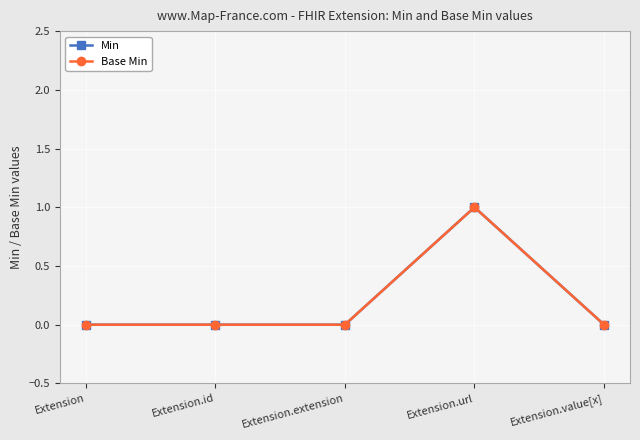

Which category has the lowest value across all series?

Extension